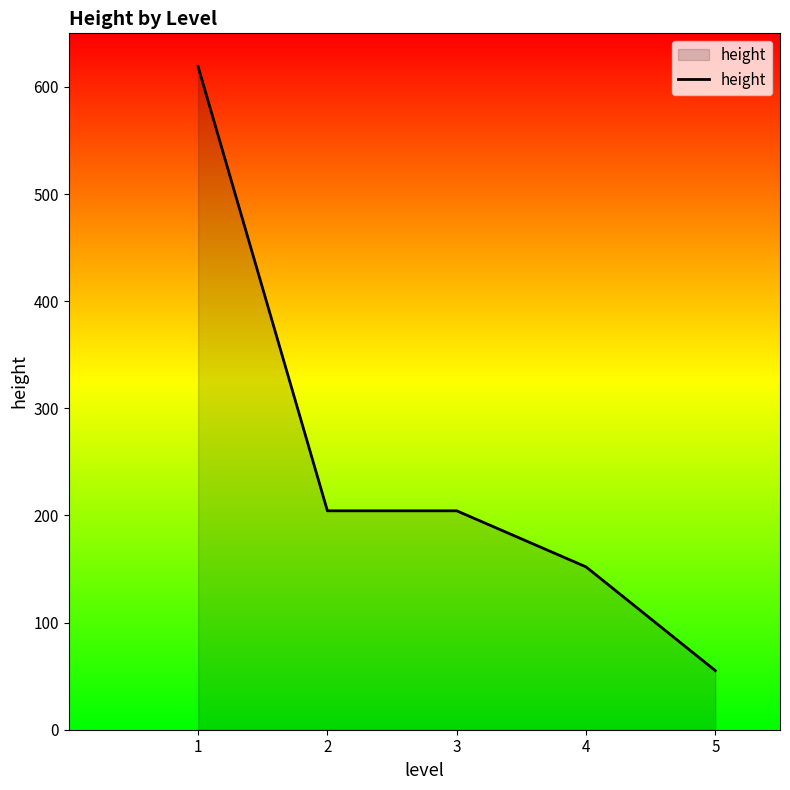

What is the greatest value displayed?

619.0